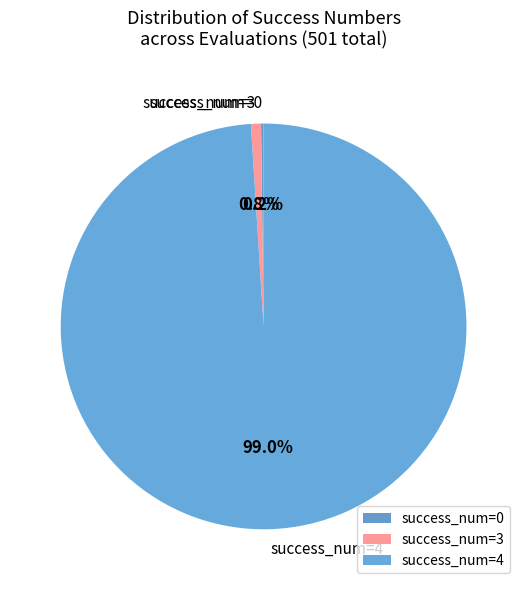

Which slice represents more than half of the pie?

success_num=4